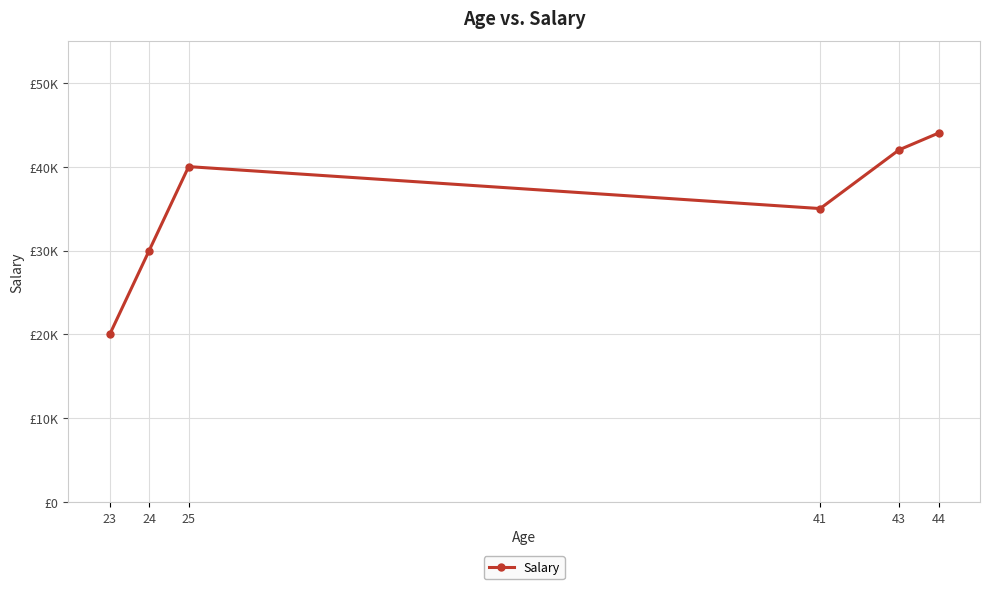

Count the number of values greater than 40000.

2